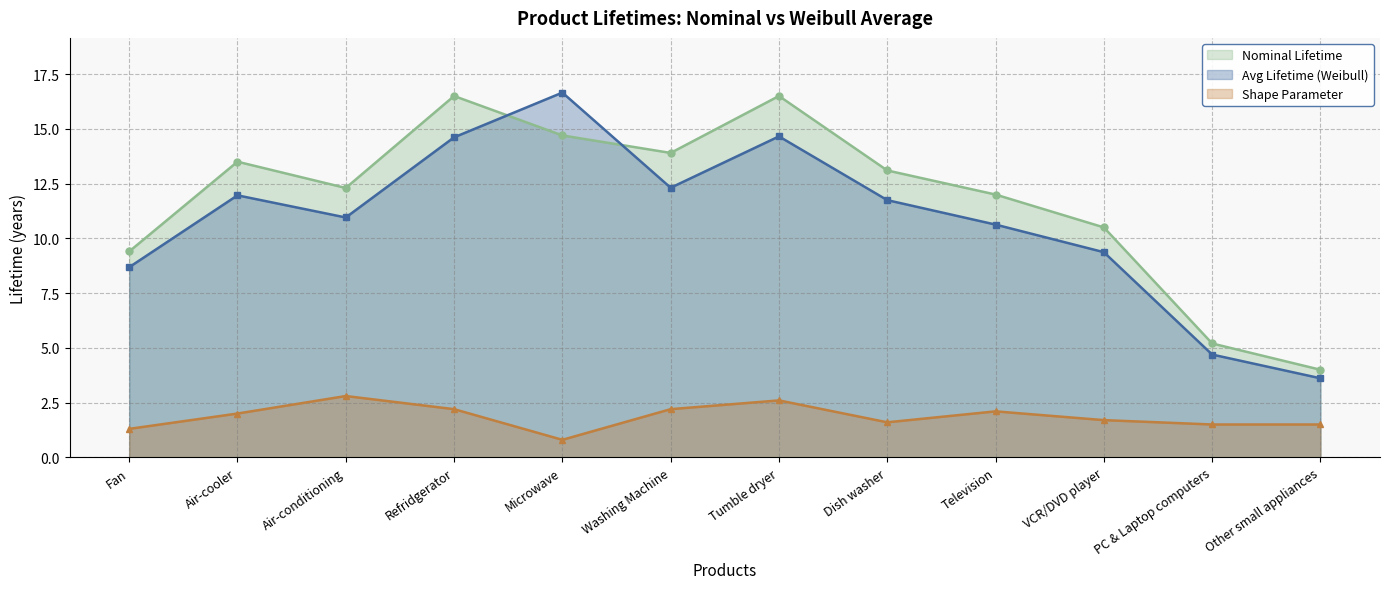

What is the difference between the maximum and minimum values in the Nominal Lifetime series?

12.5